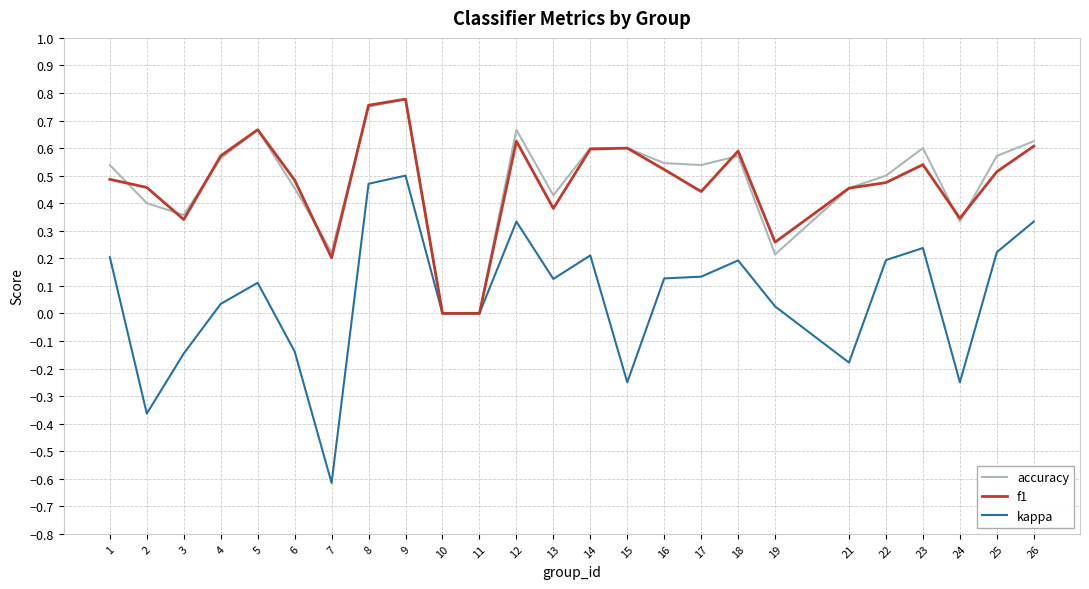

Is it true that accuracy equals 0.5 at 6?

True